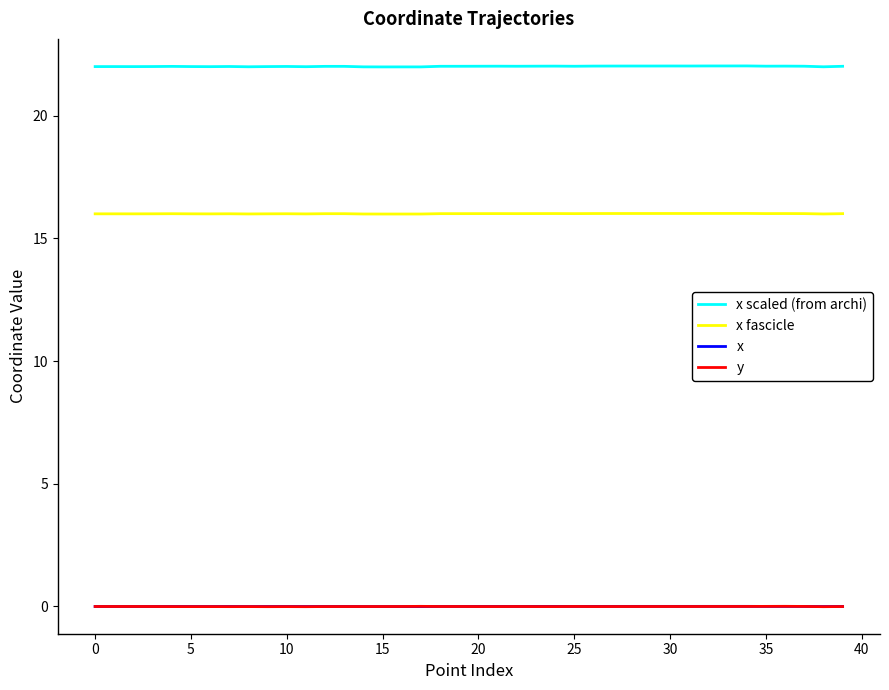

True or false: x scaled (from archi) and x intersect in this chart.

False